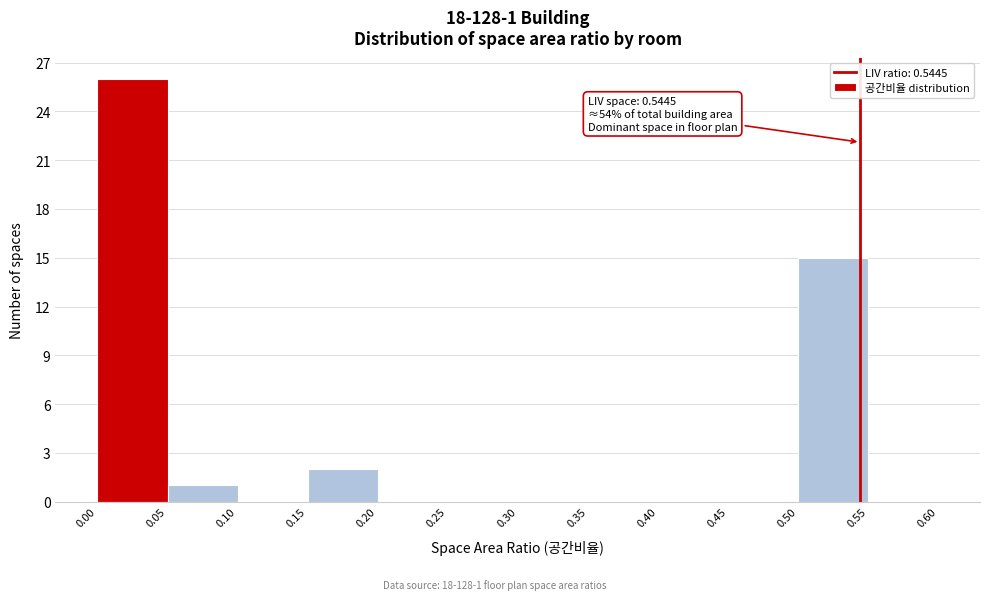

Which range on the x-axis has the tallest bar?

0.00 to 0.05